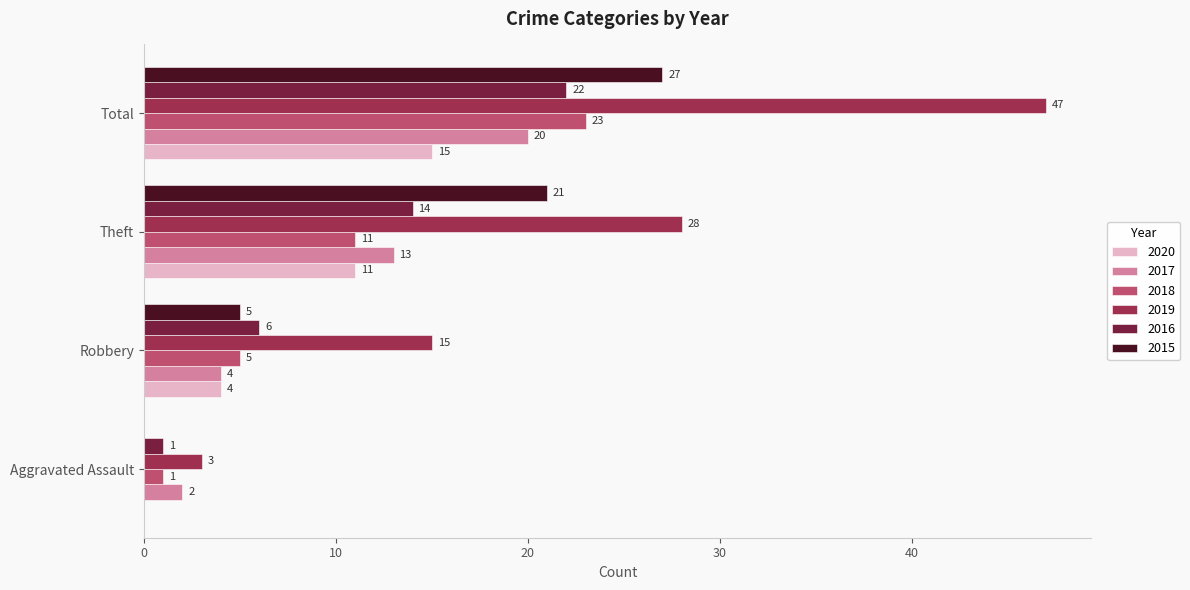

Which series changed the most between Theft and Total?

2019